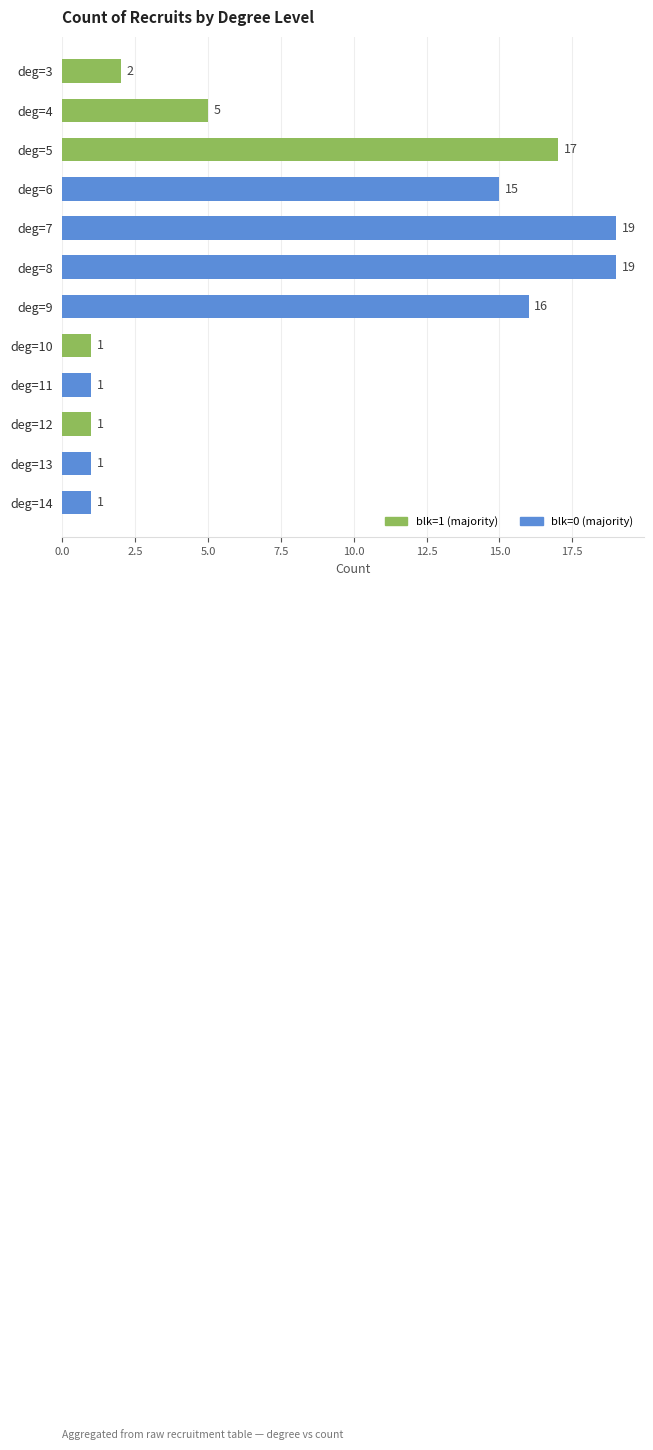

Are the bars horizontal?

Yes